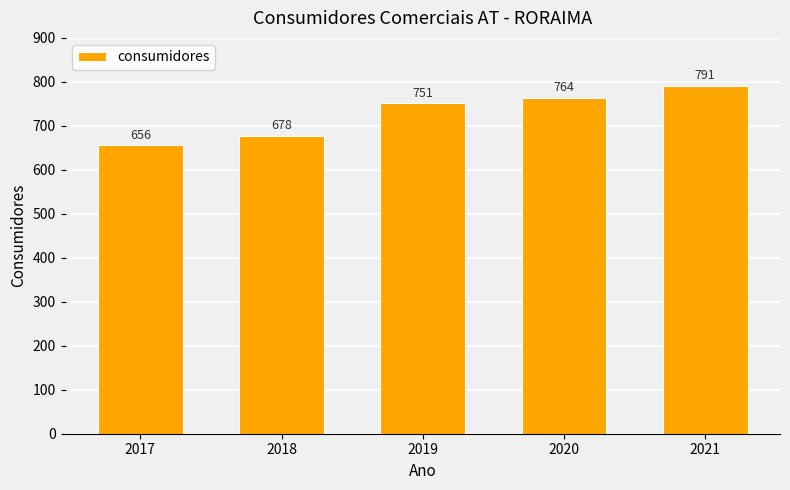

What is the difference between the maximum and minimum values?

135